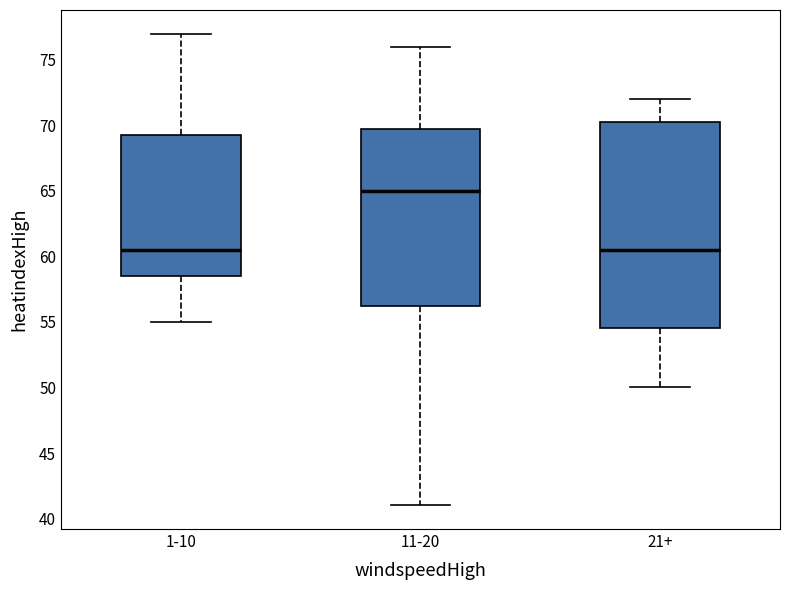

Reading left to right, read every box against the y-axis: the position of its median line, the range the box covers, and the ends of its whiskers. The values are not printed on the chart, so give them approximately, as read against the axis.

1-10: median 60.5, box 58.5 to 69.5, whiskers 55.0 to 77.0
11-20: median 65.0, box 56.5 to 70.0, whiskers 41.0 to 76.0
21+: median 60.5, box 54.5 to 70.5, whiskers 50.0 to 72.0